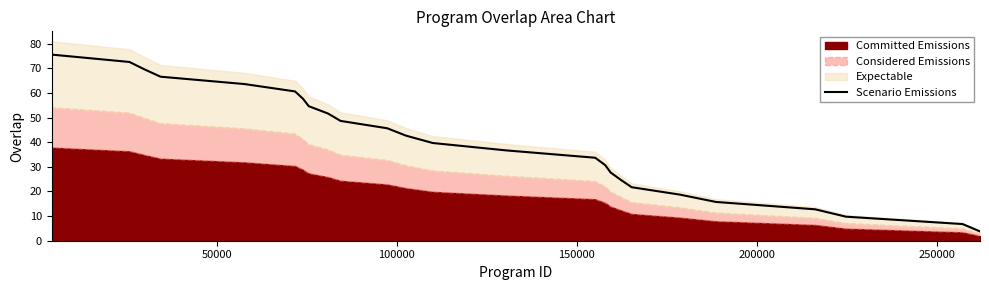

What is the maximum value shown in the chart?

75.6